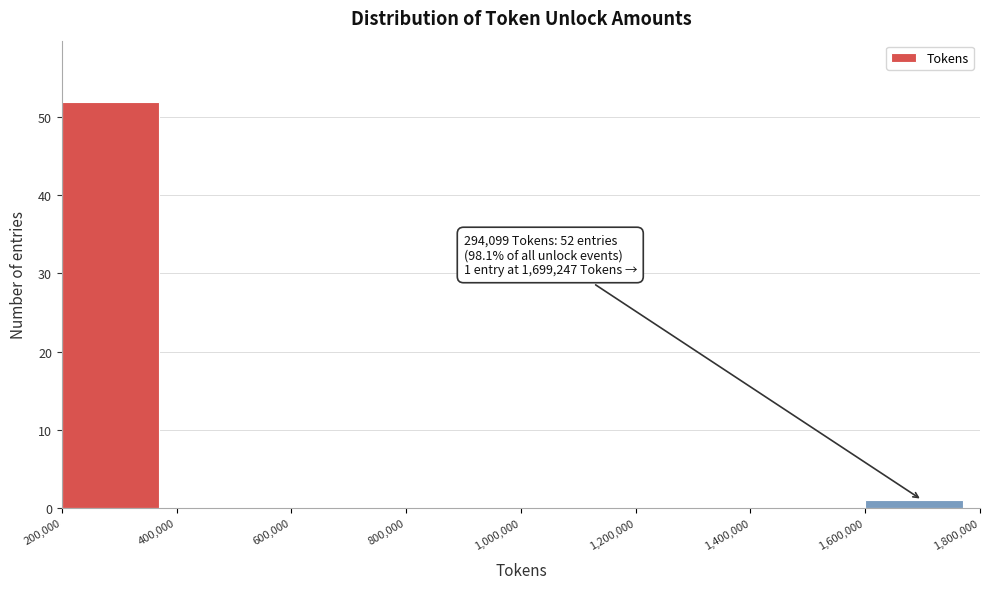

Which range on the x-axis has the tallest bar?

200,000 to 400,000